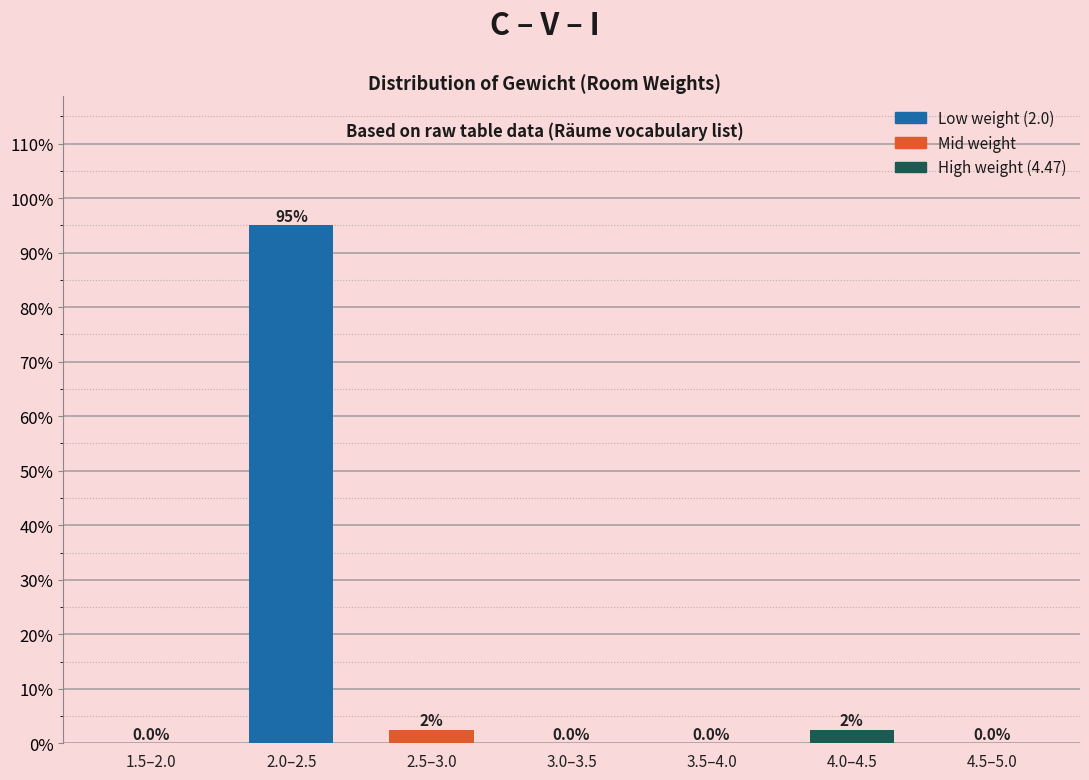

Reading left to right, transcribe all the data shown in this chart.

1.5–2.0=0.0	2.0–2.5=95.0	2.5–3.0=2.5	3.0–3.5=0.0	3.5–4.0=0.0	4.0–4.5=2.5	4.5–5.0=0.0